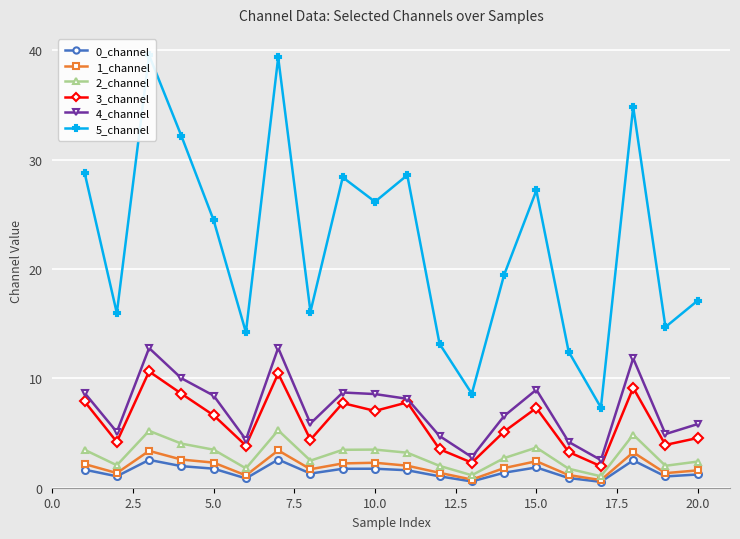

True or false: 3_channel has more than 2 interior local peaks.

True